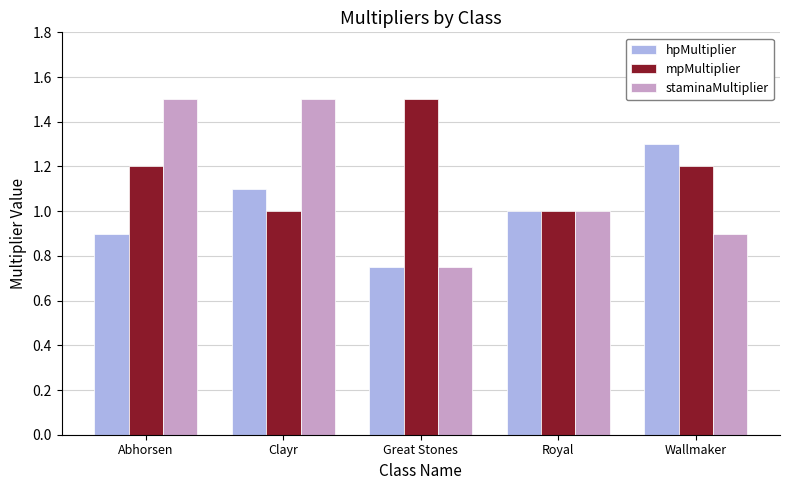

Is it true that staminaMultiplier equals 1.1 at Great Stones?

False